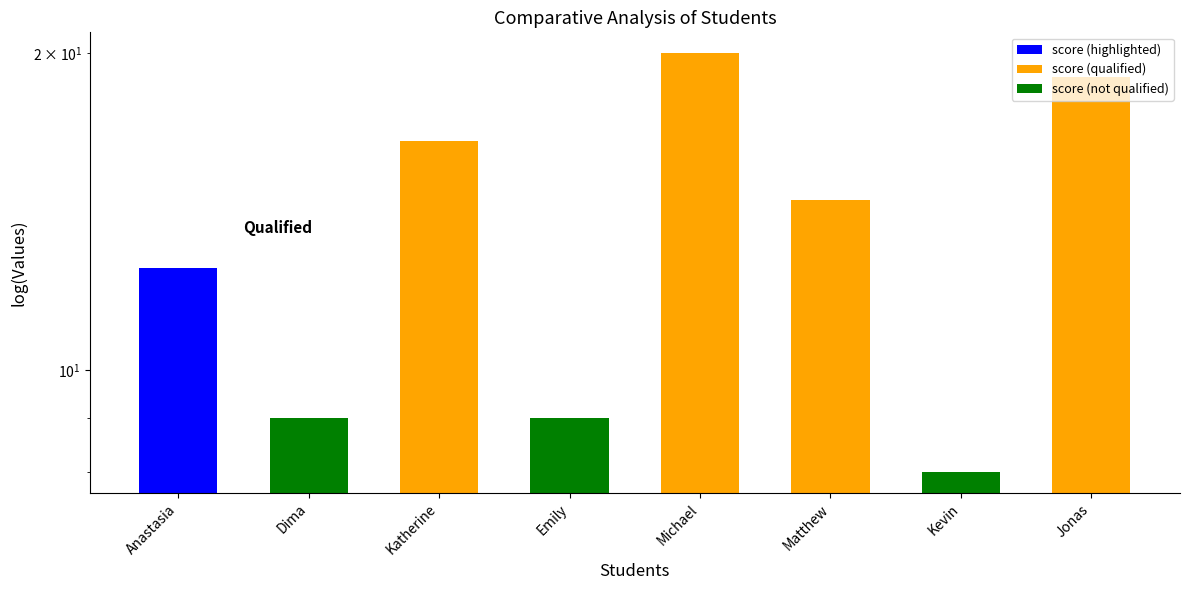

What is the smallest value displayed?

8.0